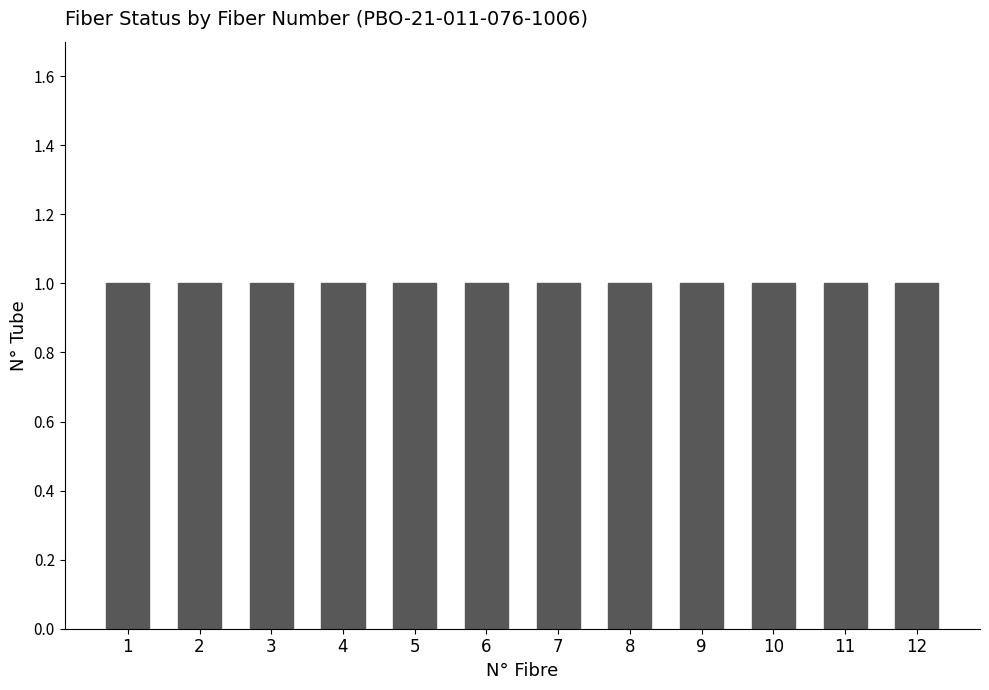

How many categories are shown in the chart?

12